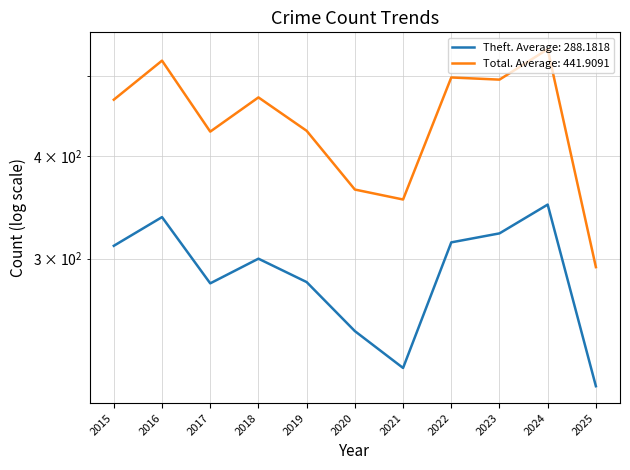

True or false: Total and Theft cross at least once.

False